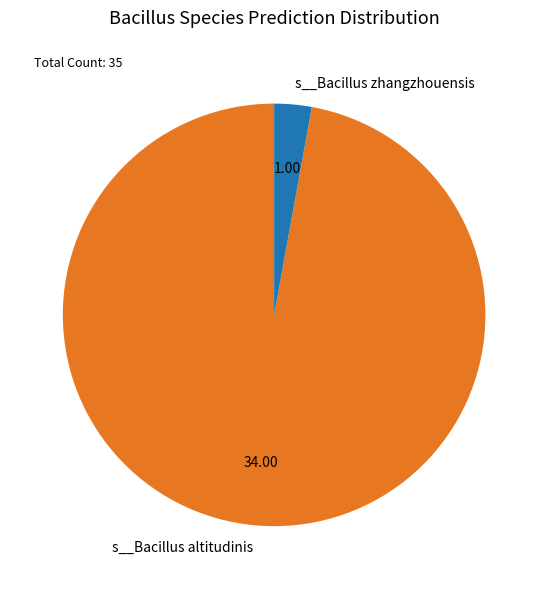

How many slices are in this pie chart?

2